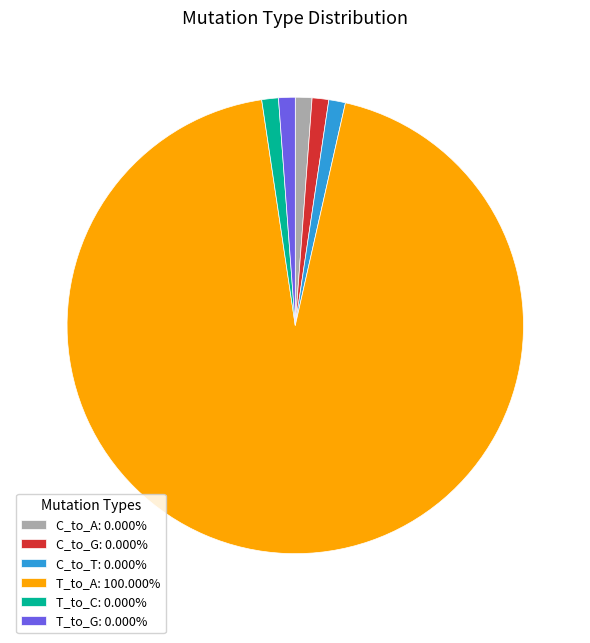

Does T_to_A: 100.000% represent more than half of the total?

Yes